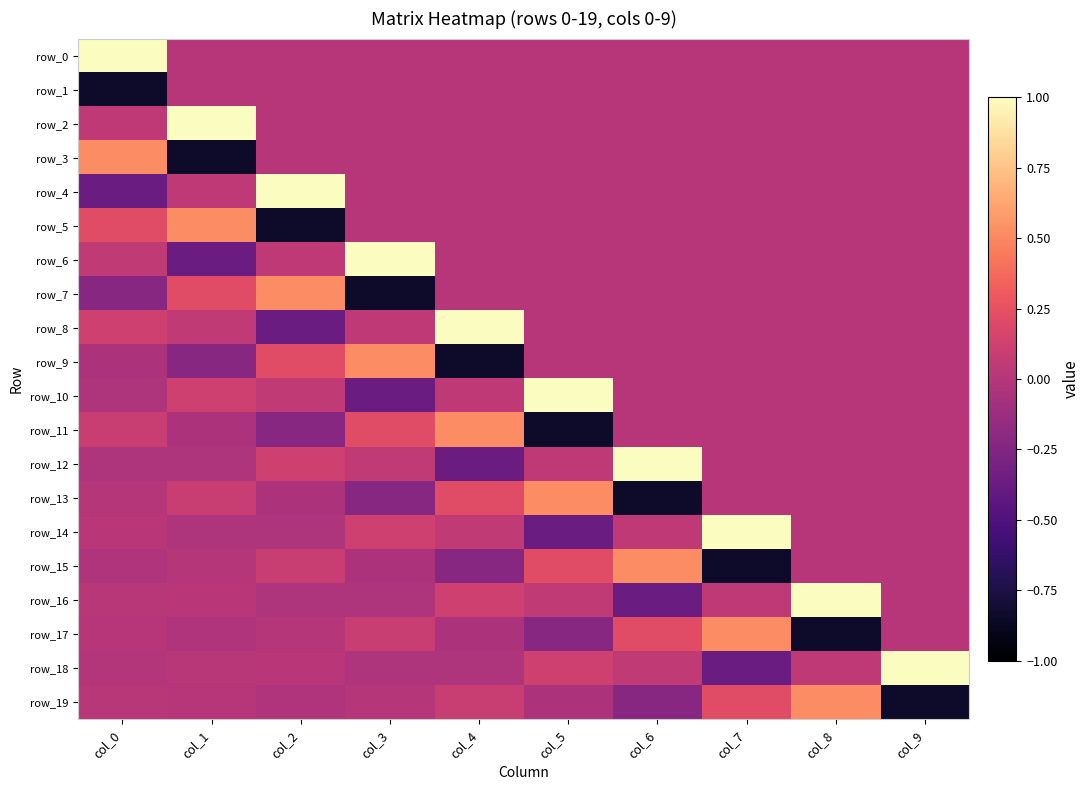

Reading right to left, list all the values displayed in this chart.

row_0: col_9=0.0	col_8=0.0	col_7=0.0	col_6=0.0	col_5=0.0	col_4=0.0	col_3=0.0	col_2=0.0	col_1=0.0	col_0=1.0
row_1: col_9=0.0	col_8=0.0	col_7=0.0	col_6=0.0	col_5=0.0	col_4=0.0	col_3=0.0	col_2=0.0	col_1=0.0	col_0=-0.8
row_2: col_9=0.0	col_8=0.0	col_7=0.0	col_6=0.0	col_5=0.0	col_4=0.0	col_3=0.0	col_2=0.0	col_1=1.0	col_0=0.0
row_3: col_9=0.0	col_8=0.0	col_7=0.0	col_6=0.0	col_5=0.0	col_4=0.0	col_3=0.0	col_2=0.0	col_1=-0.8	col_0=0.5
row_4: col_9=0.0	col_8=0.0	col_7=0.0	col_6=0.0	col_5=0.0	col_4=0.0	col_3=0.0	col_2=1.0	col_1=0.0	col_0=-0.4
row_5: col_9=0.0	col_8=0.0	col_7=0.0	col_6=0.0	col_5=0.0	col_4=0.0	col_3=0.0	col_2=-0.8	col_1=0.5	col_0=0.2
row_6: col_9=0.0	col_8=0.0	col_7=0.0	col_6=0.0	col_5=0.0	col_4=0.0	col_3=1.0	col_2=0.0	col_1=-0.4	col_0=0.0
row_7: col_9=0.0	col_8=0.0	col_7=0.0	col_6=0.0	col_5=0.0	col_4=0.0	col_3=-0.8	col_2=0.5	col_1=0.2	col_0=-0.2
row_8: col_9=0.0	col_8=0.0	col_7=0.0	col_6=0.0	col_5=0.0	col_4=1.0	col_3=0.0	col_2=-0.4	col_1=0.0	col_0=0.1
row_9: col_9=0.0	col_8=0.0	col_7=0.0	col_6=0.0	col_5=0.0	col_4=-0.8	col_3=0.5	col_2=0.2	col_1=-0.2	col_0=-0.0
row_10: col_9=0.0	col_8=0.0	col_7=0.0	col_6=0.0	col_5=1.0	col_4=0.0	col_3=-0.4	col_2=0.0	col_1=0.1	col_0=-0.0
row_11: col_9=0.0	col_8=0.0	col_7=0.0	col_6=0.0	col_5=-0.8	col_4=0.5	col_3=0.2	col_2=-0.2	col_1=-0.0	col_0=0.1
row_12: col_9=0.0	col_8=0.0	col_7=0.0	col_6=1.0	col_5=0.0	col_4=-0.4	col_3=0.0	col_2=0.1	col_1=-0.0	col_0=-0.0
row_13: col_9=0.0	col_8=0.0	col_7=0.0	col_6=-0.8	col_5=0.5	col_4=0.2	col_3=-0.2	col_2=-0.0	col_1=0.1	col_0=-0.0
row_14: col_9=0.0	col_8=0.0	col_7=1.0	col_6=0.0	col_5=-0.4	col_4=0.0	col_3=0.1	col_2=-0.0	col_1=-0.0	col_0=0.0
row_15: col_9=0.0	col_8=0.0	col_7=-0.8	col_6=0.5	col_5=0.2	col_4=-0.2	col_3=-0.0	col_2=0.1	col_1=-0.0	col_0=-0.0
row_16: col_9=0.0	col_8=1.0	col_7=0.0	col_6=-0.4	col_5=0.0	col_4=0.1	col_3=-0.0	col_2=-0.0	col_1=0.0	col_0=0.0
row_17: col_9=0.0	col_8=-0.8	col_7=0.5	col_6=0.2	col_5=-0.2	col_4=-0.0	col_3=0.1	col_2=-0.0	col_1=-0.0	col_0=0.0
row_18: col_9=1.0	col_8=0.0	col_7=-0.4	col_6=0.0	col_5=0.1	col_4=-0.0	col_3=-0.0	col_2=0.0	col_1=0.0	col_0=-0.0
row_19: col_9=-0.8	col_8=0.5	col_7=0.2	col_6=-0.2	col_5=-0.0	col_4=0.1	col_3=-0.0	col_2=-0.0	col_1=0.0	col_0=0.0